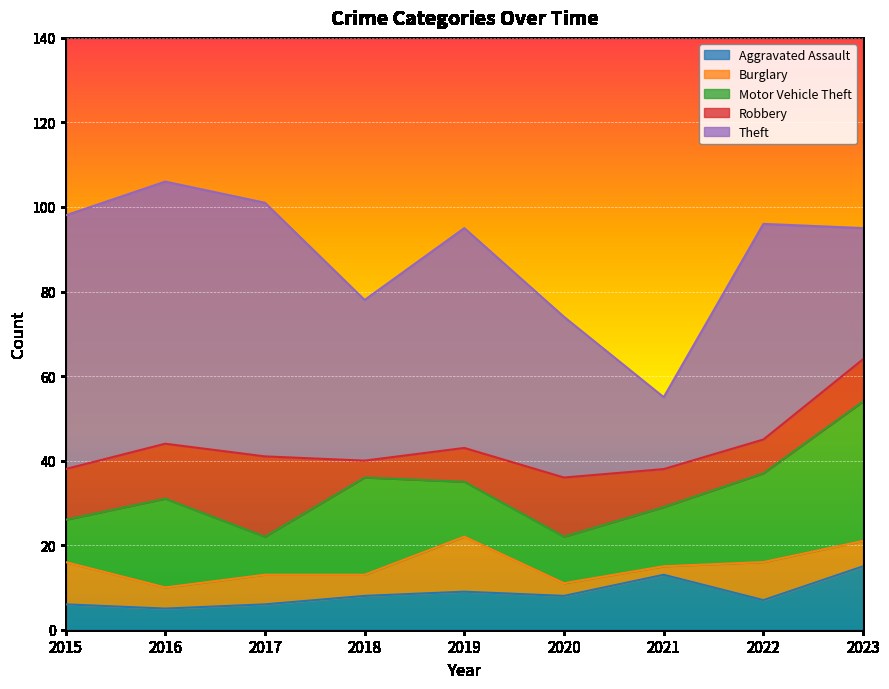

Does the chart display data point markers on the line(s)?

No